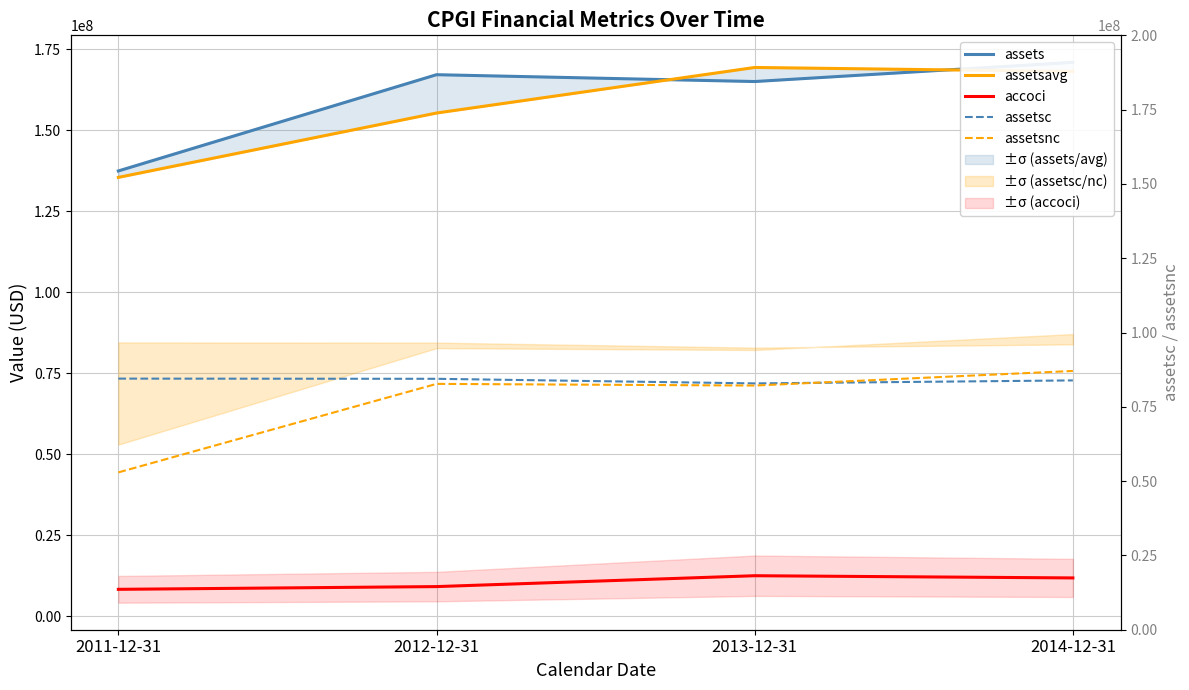

Is the value of assetsc at 2014-12-31 greater than the value of accoci at 2013-12-31?

Yes